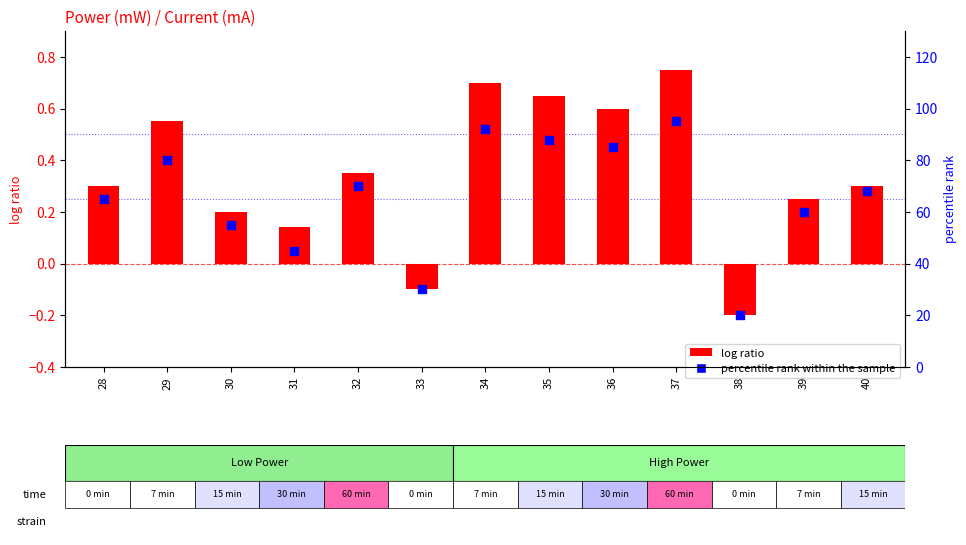

At how many categories does at least one series exceed 62?

8